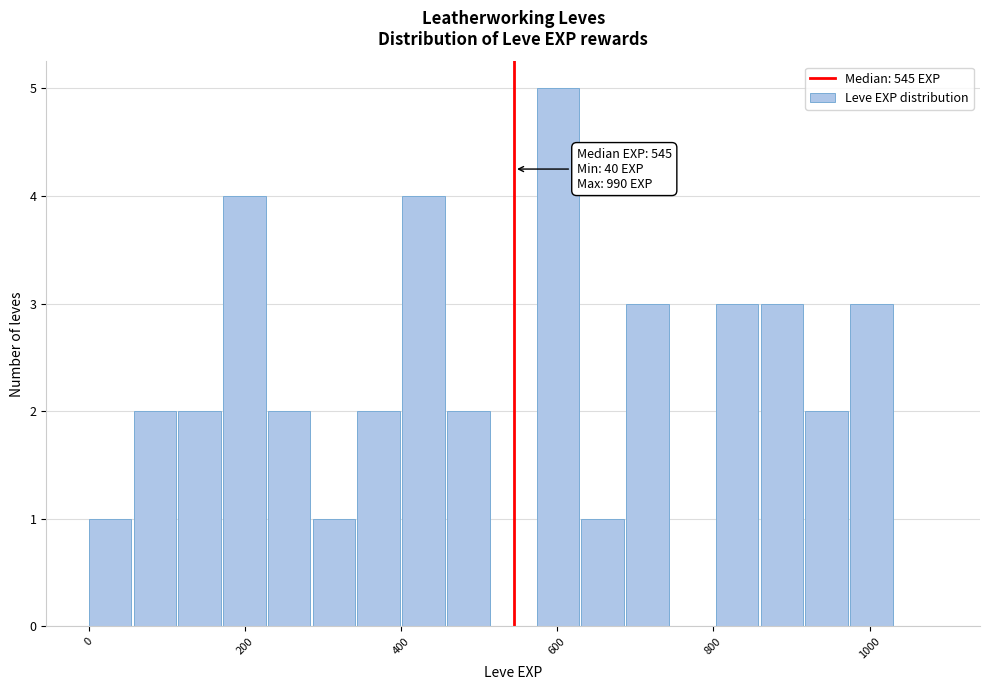

Around what value on the x-axis is the tallest bar? Give the approximate position of its centre, as read against the axis.

600